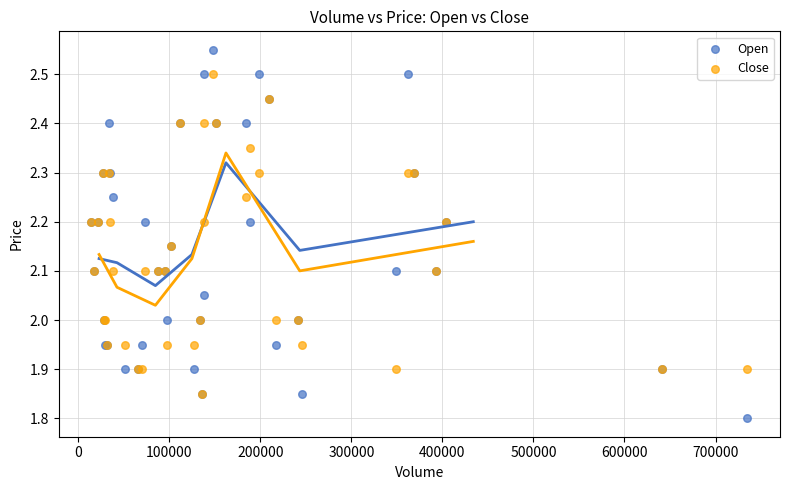

Which series contains the highest Y value?

Open